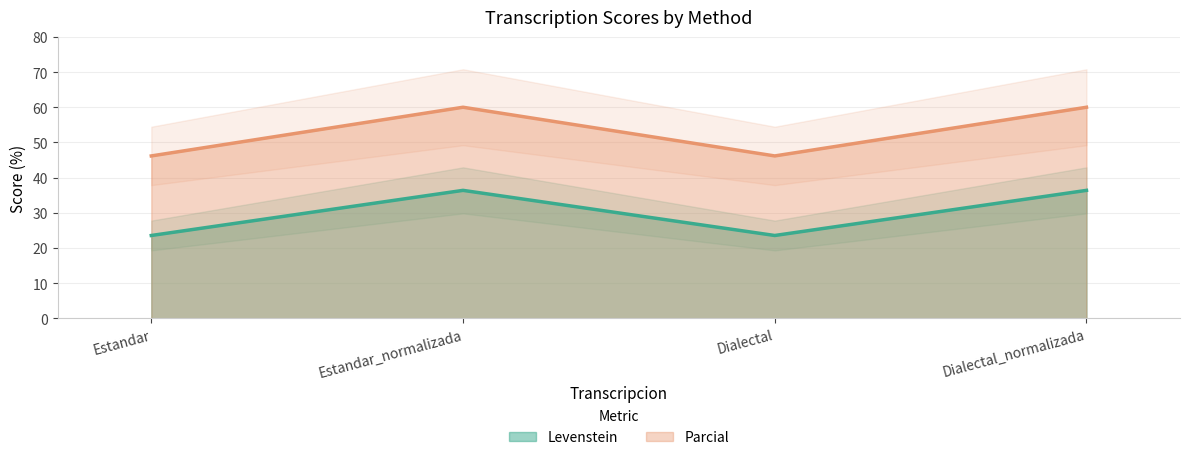

What is the difference between the second highest and second lowest values in the Levenstein series?

12.8